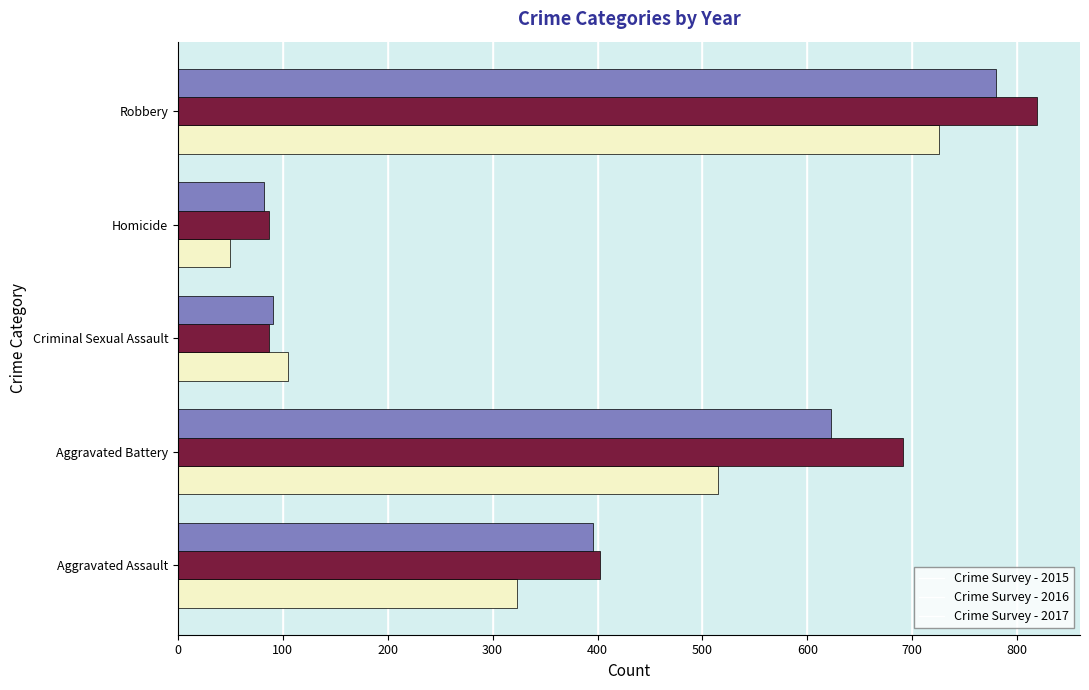

At which category is the sum across all series the highest?

Robbery